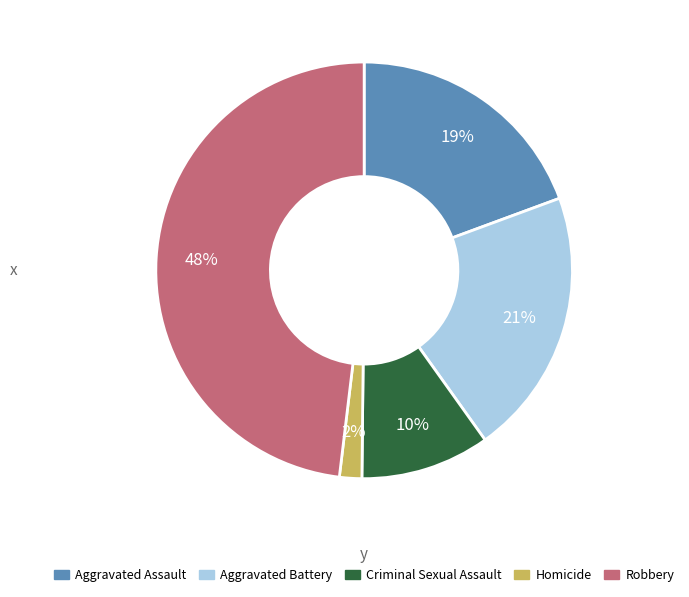

Is there any slice that represents more than half of the pie?

No